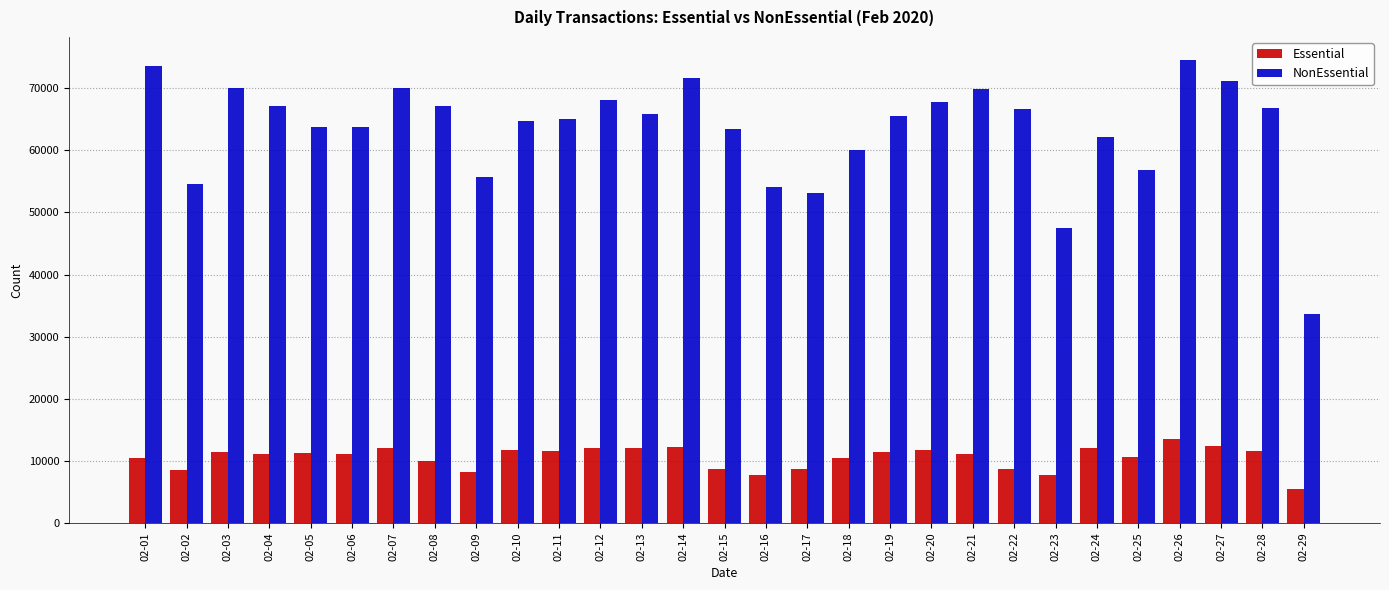

What is the difference between the second highest and minimum values in the Essential series?

6964